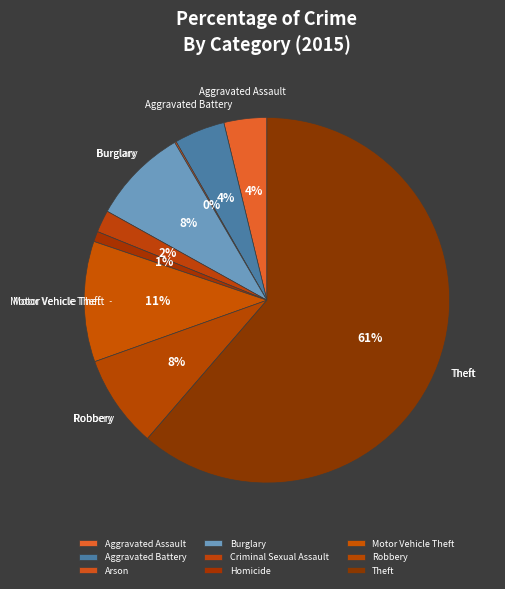

To the nearest percent, what is the difference between the Theft and Burglary slice percentages?

53%